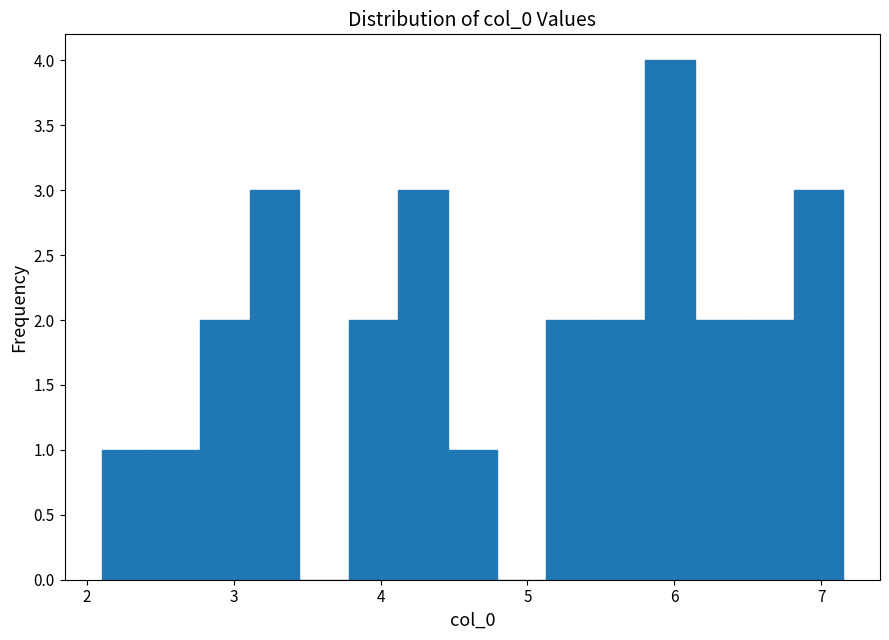

Around what value on the x-axis is the tallest bar? Give the approximate position of its centre, as read against the axis.

6.0